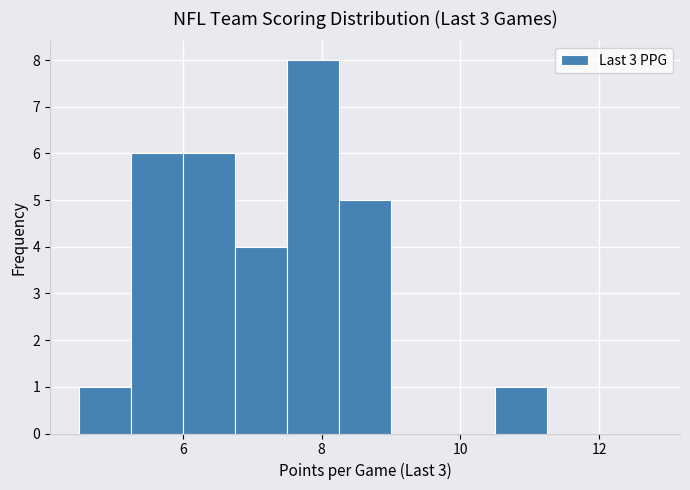

Around what value on the x-axis is the tallest bar? Give the approximate position of its centre, as read against the axis.

7.8